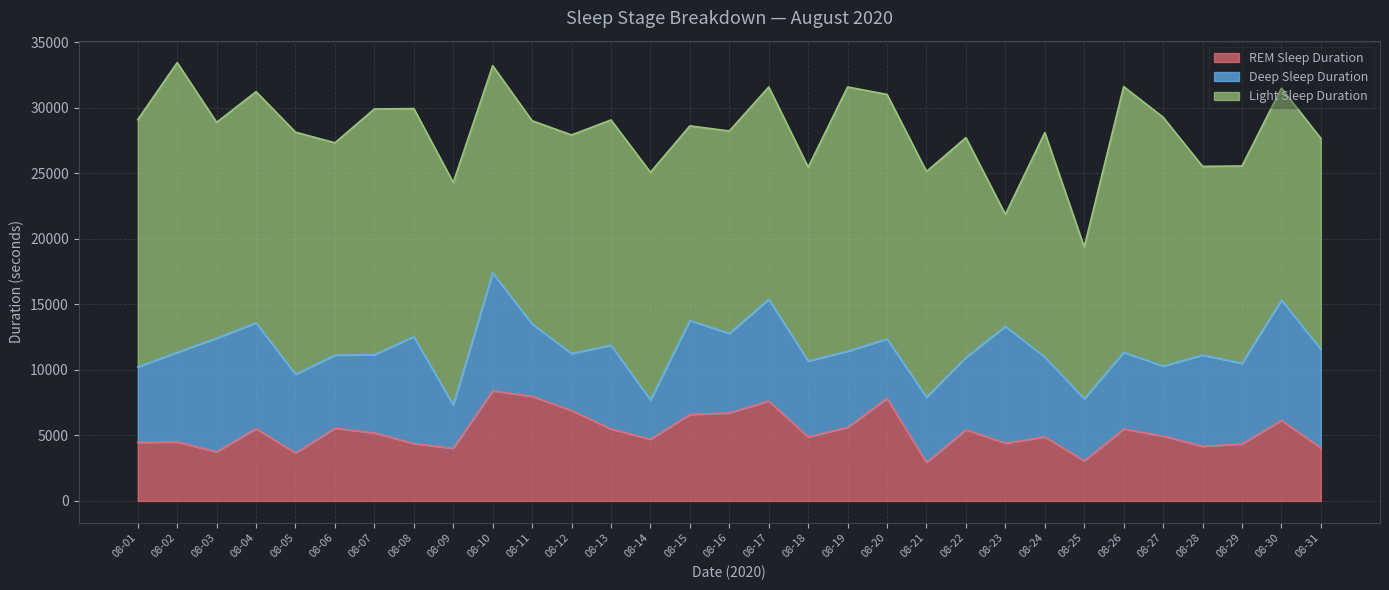

What is the difference between the maximum and minimum values in the Light Sleep Duration series?

13560